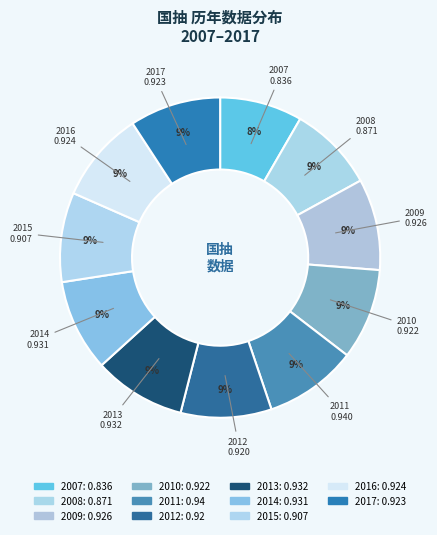

Count the number of slices in the pie.

11